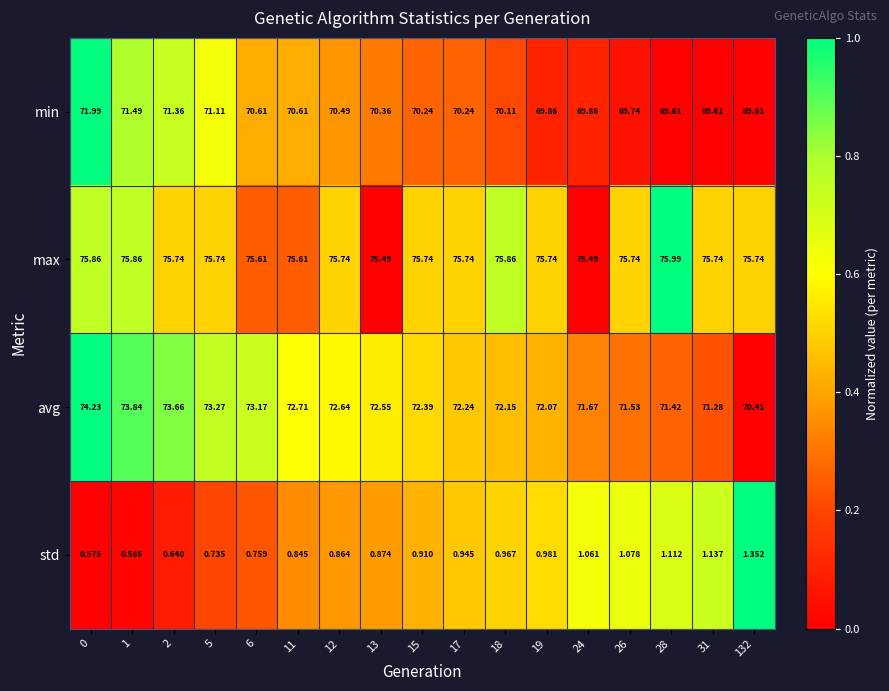

Which series has the largest total across all categories?

max